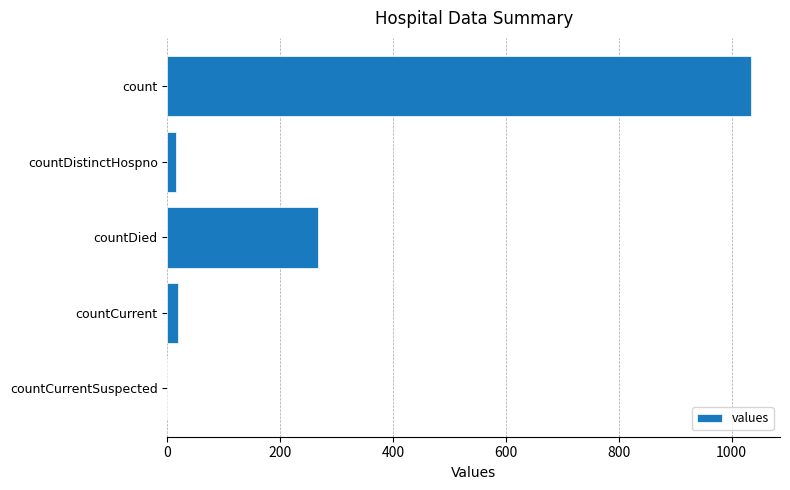

The chart shows a value of 1034 at count. True or false?

True